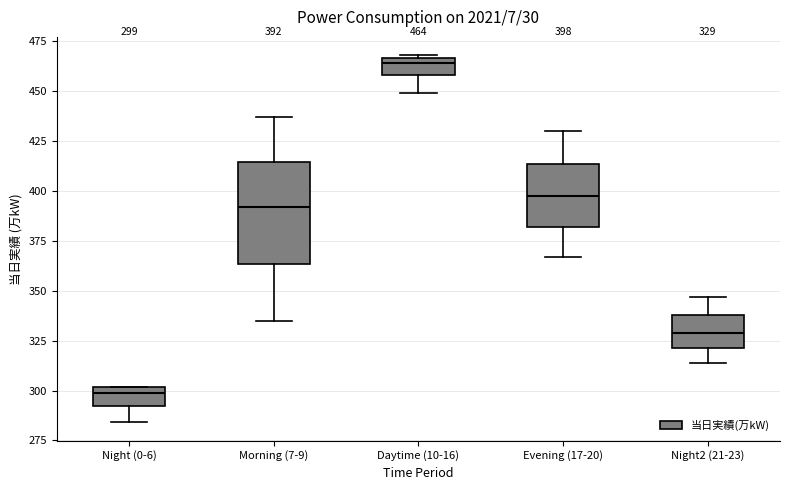

Comparing the boxes themselves (not the whiskers), which one is the tallest?

Morning (7-9)